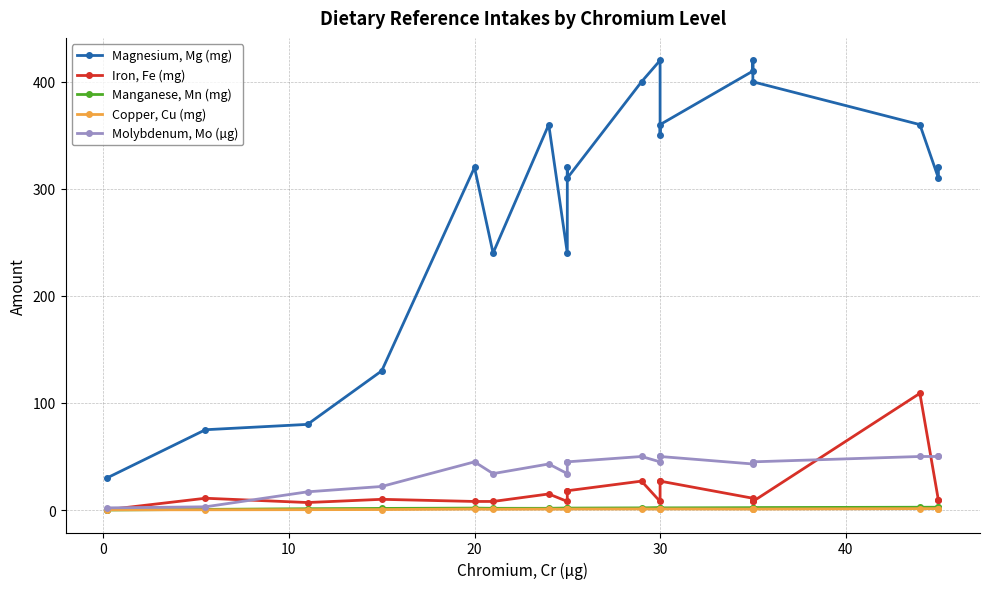

True or false: Molybdenum, Mo (µg) and Iron, Fe (mg) cross at least once.

True